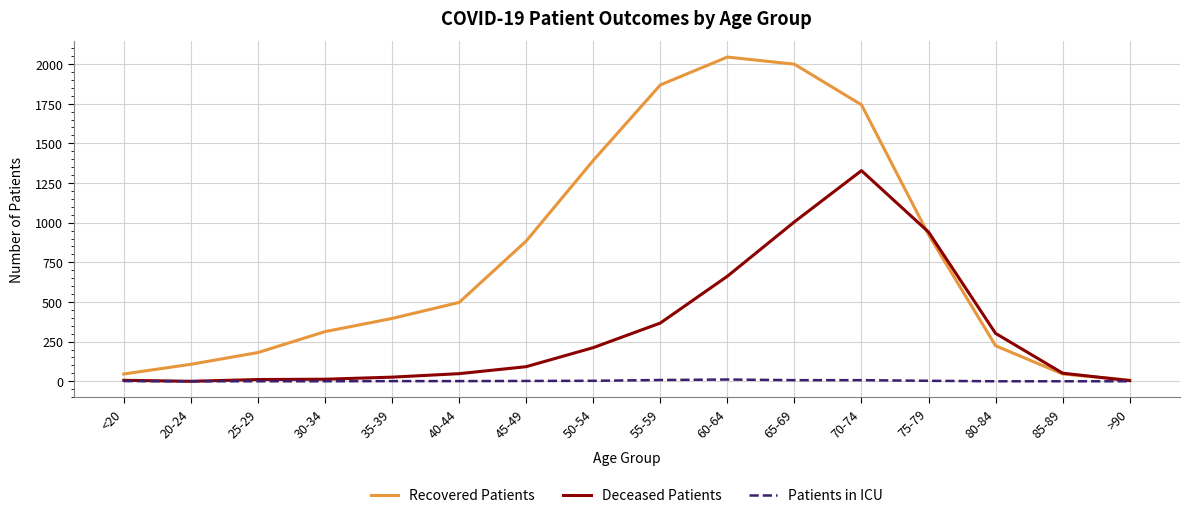

List the series in order of their peak value, lowest first.

Patients in ICU, Deceased Patients, Recovered Patients